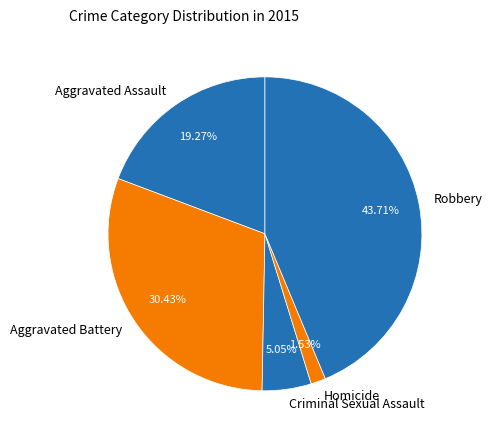

To the nearest percent, what is the difference between the largest and smallest slice percentages?

42%